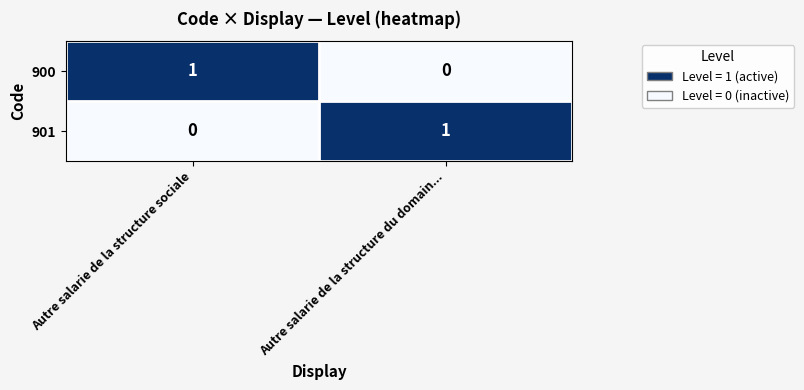

At how many categories does at least one series exceed 0?

2